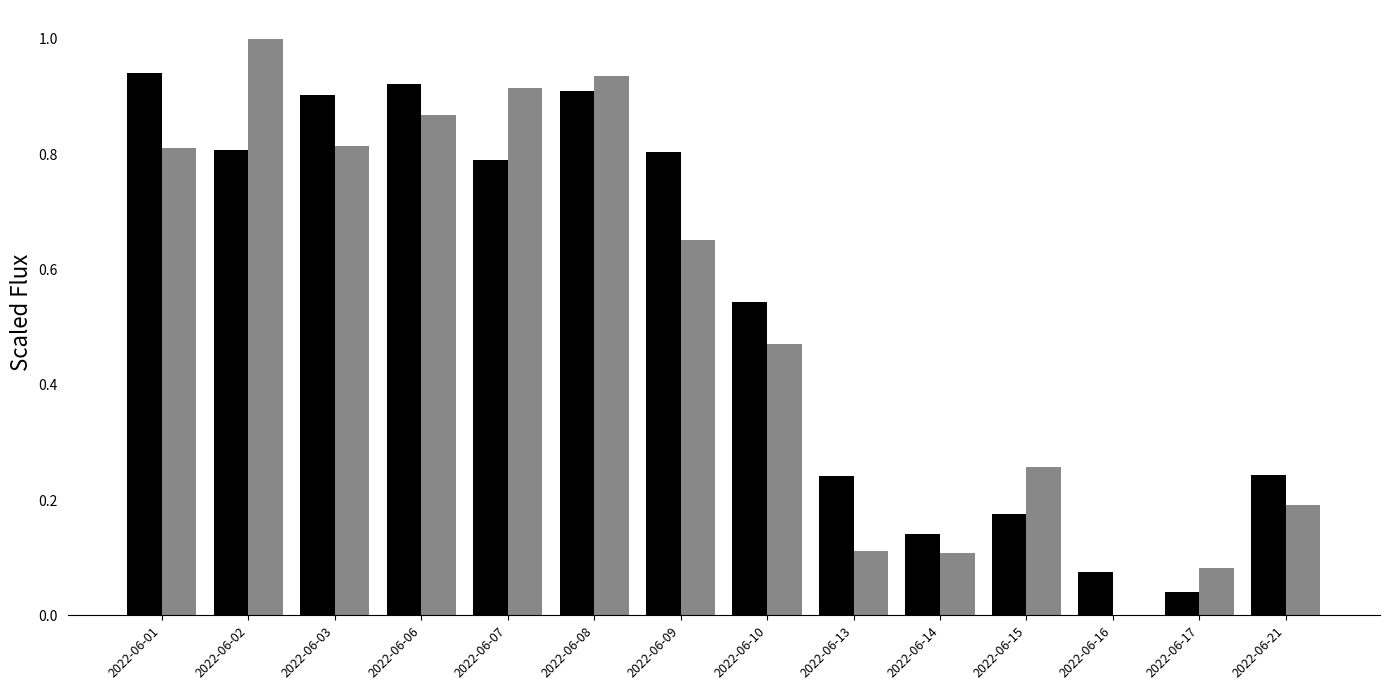

What is the total value across all series at 2022-06-13?

0.4